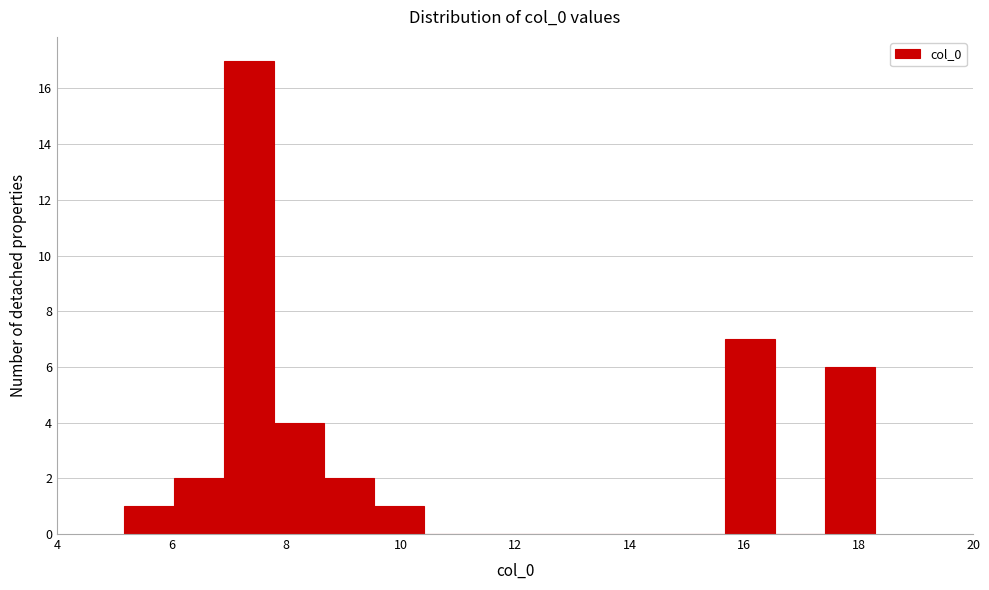

Over which range of the x-axis is the bar tallest?

7.0 to 7.8